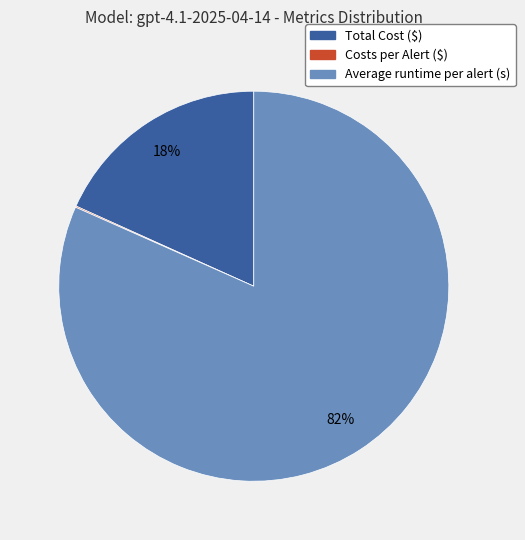

What percentage is the Total Cost ($) slice, to the nearest percent?

18%